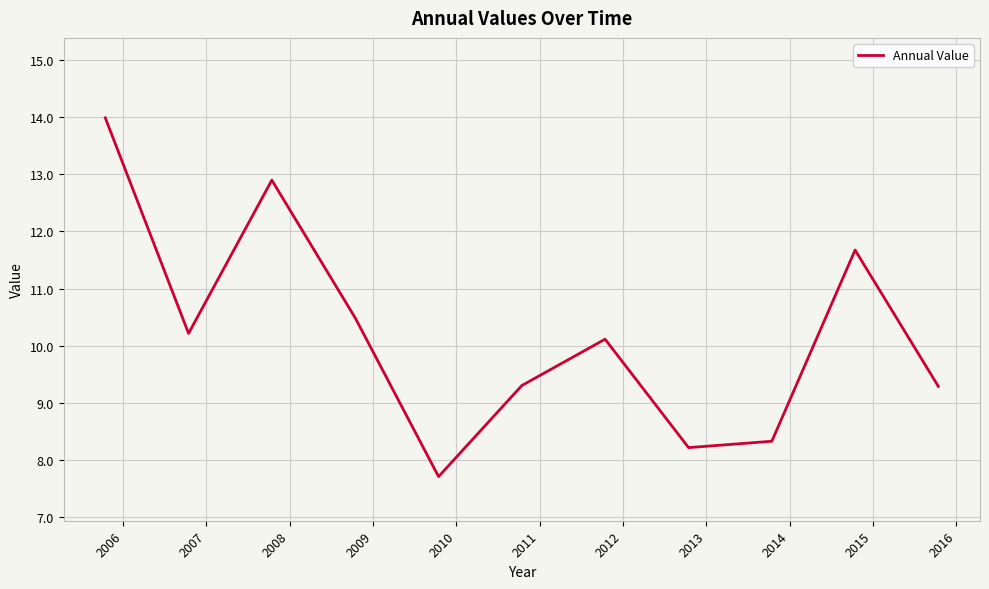

Reading right to left, list all the values displayed in this chart.

9.3	11.7	8.3	8.2	10.1	9.3	7.7	10.5	12.9	10.2	14.0